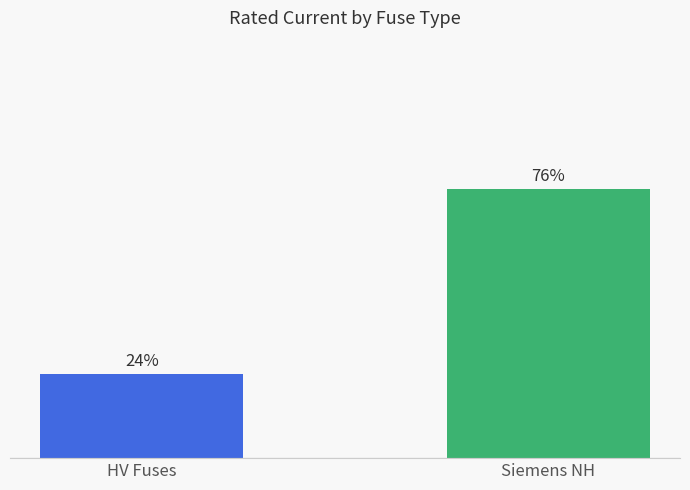

Are the bars horizontal?

No